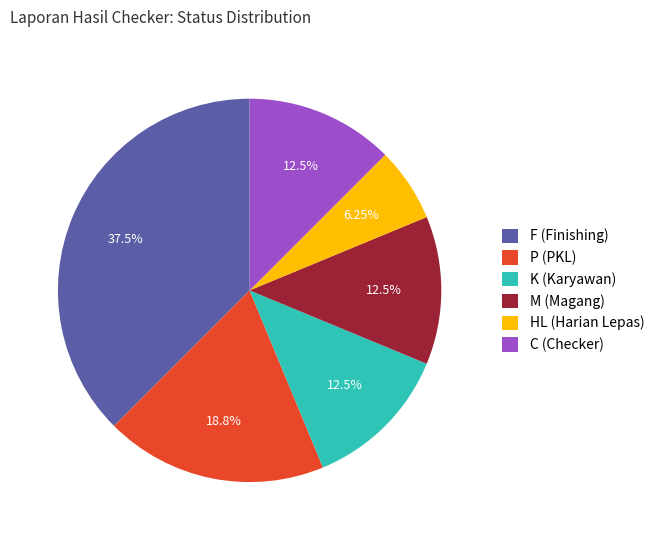

Approximately how many times larger is the value at P (PKL) compared to F (Finishing)?

0.5